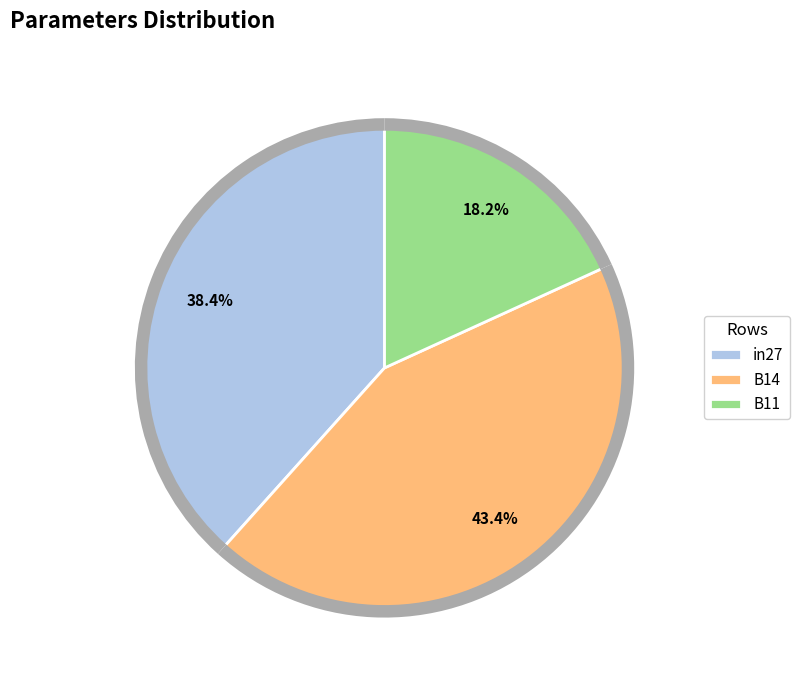

Is there a majority slice in this chart?

No